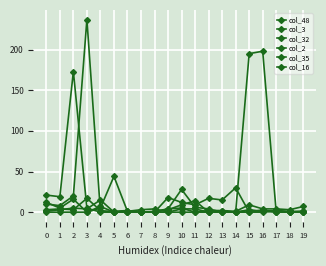

How many values in the col_32 series exceed 0?

9